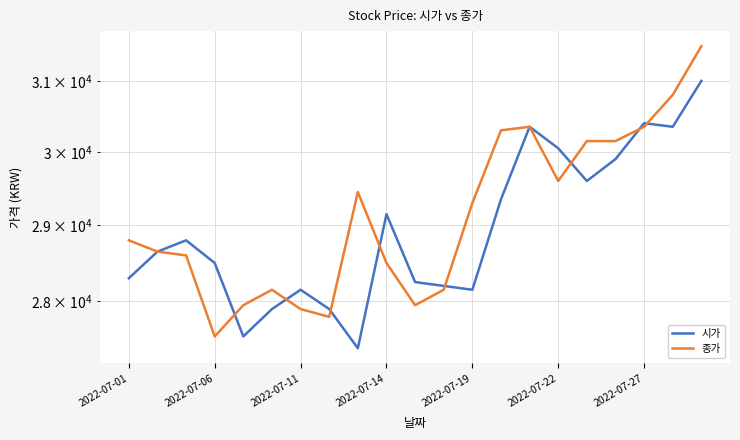

At 7, list the series in order from smallest to largest.

종가, 시가